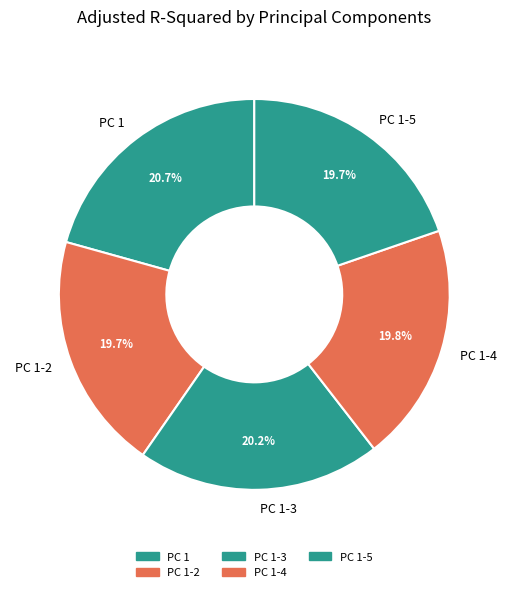

What percentage is the PC 1-4 slice, to the nearest percent?

20%